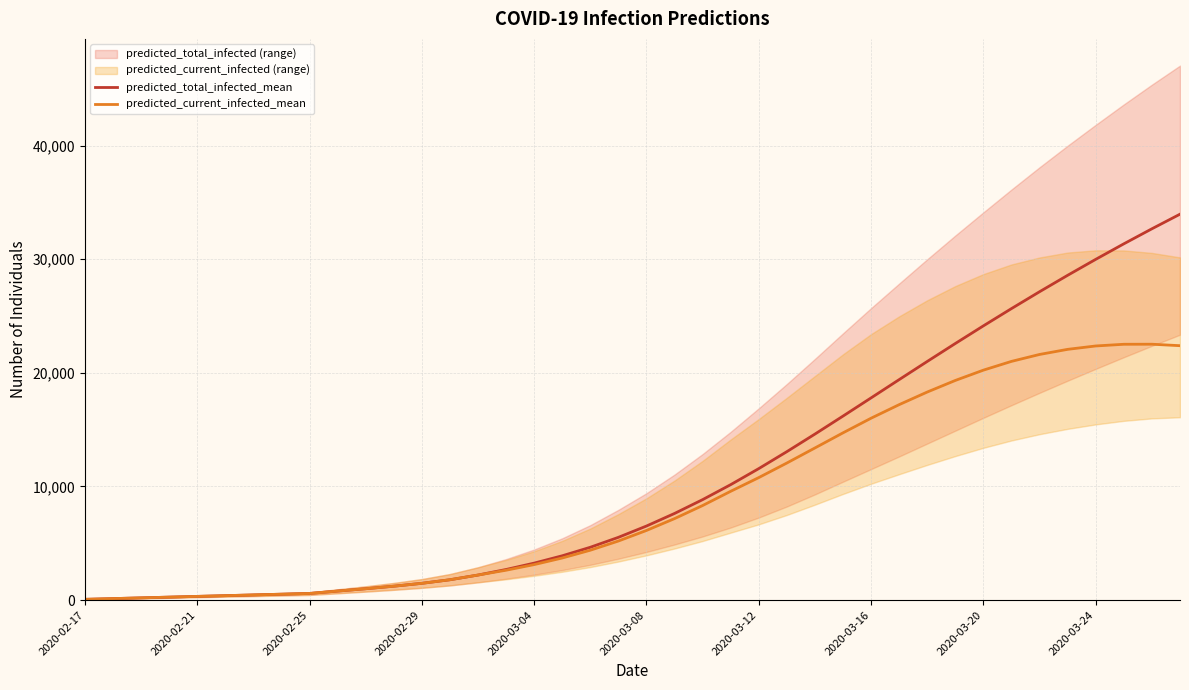

At how many categories does at least one series exceed 24783?

7